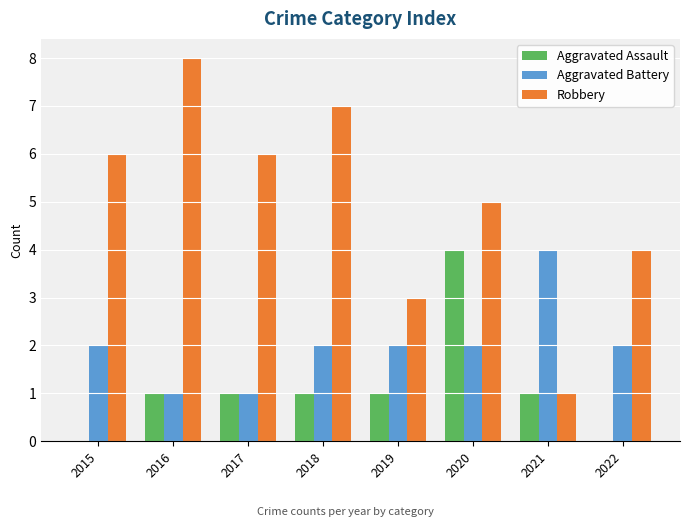

What is the difference between the Robbery values at 2021 and 2016?

7